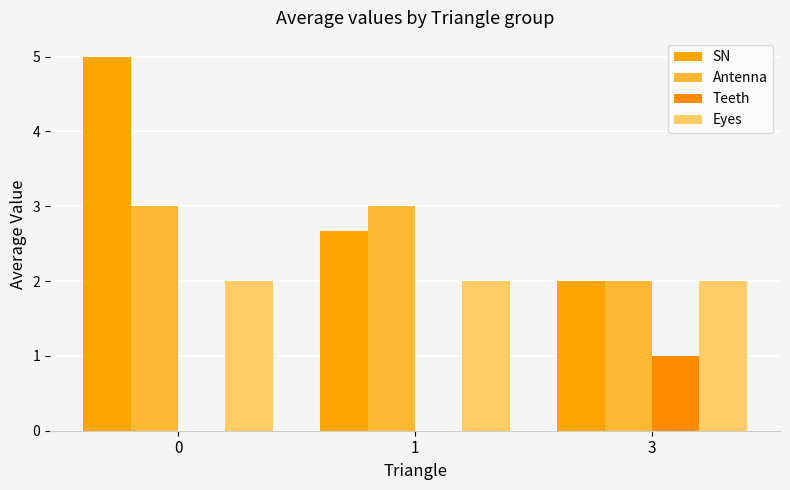

Reading right to left, transcribe all the data shown in this chart.

SN: 3=2.0	1=2.7	0=5.0
Antenna: 3=2.0	1=3.0	0=3.0
Teeth: 3=1.0	1=0.0	0=0.0
Eyes: 3=2.0	1=2.0	0=2.0